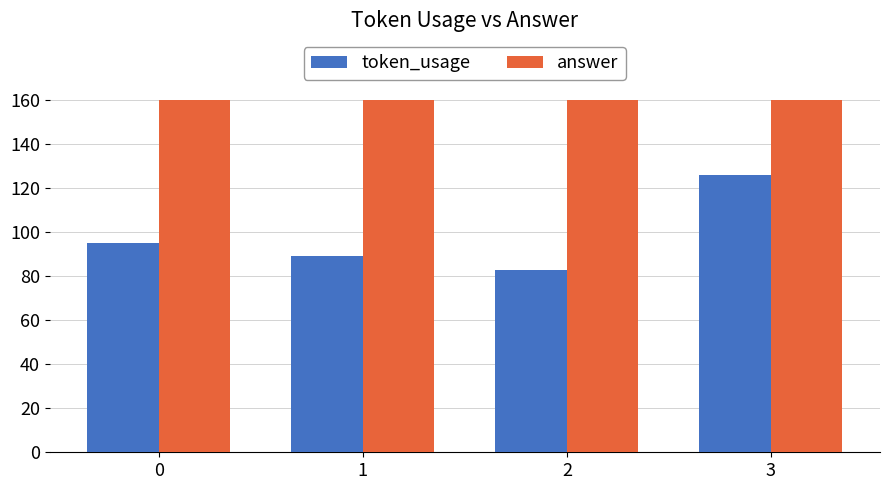

Rank the series at 3 from lowest to highest value.

token_usage, answer